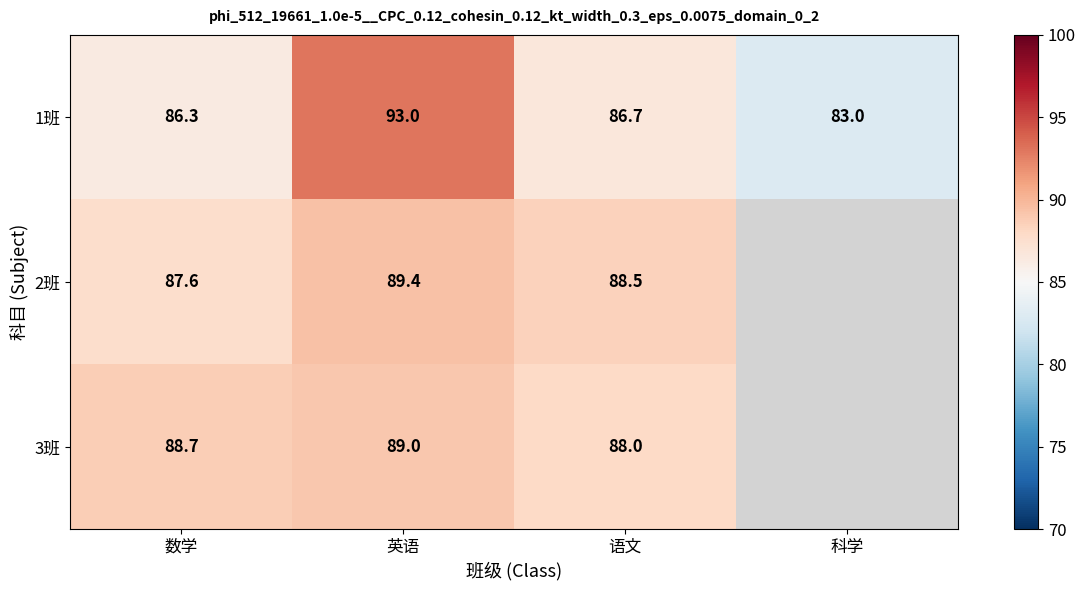

What is the total value across all series at 语文?

263.2